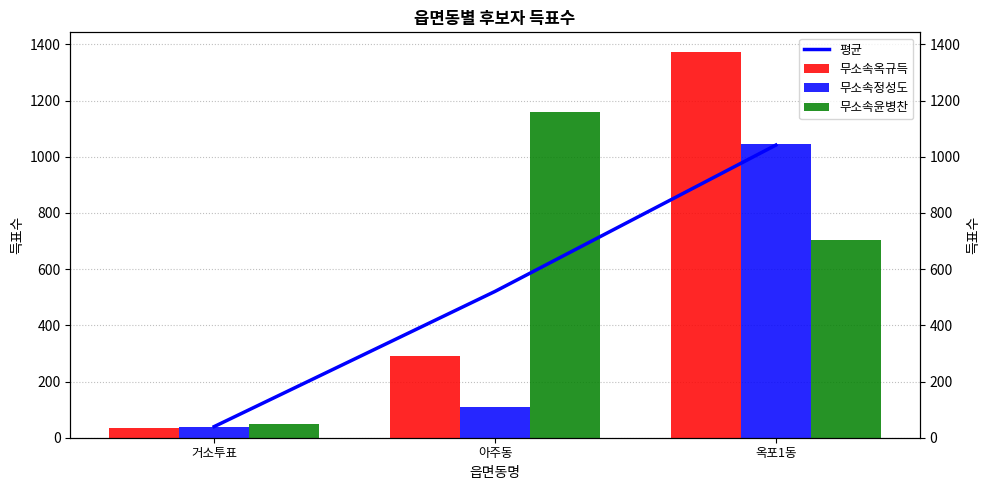

What are all the series names shown in the legend?

평균, 무소속옥규득, 무소속정성도, 무소속윤병찬